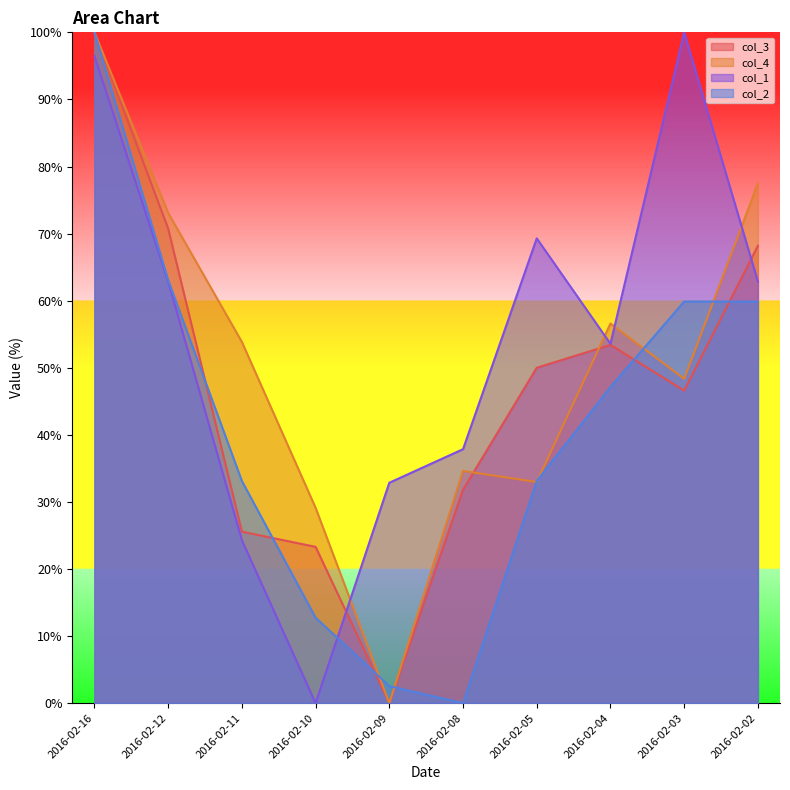

What is the greatest value displayed?

100.0